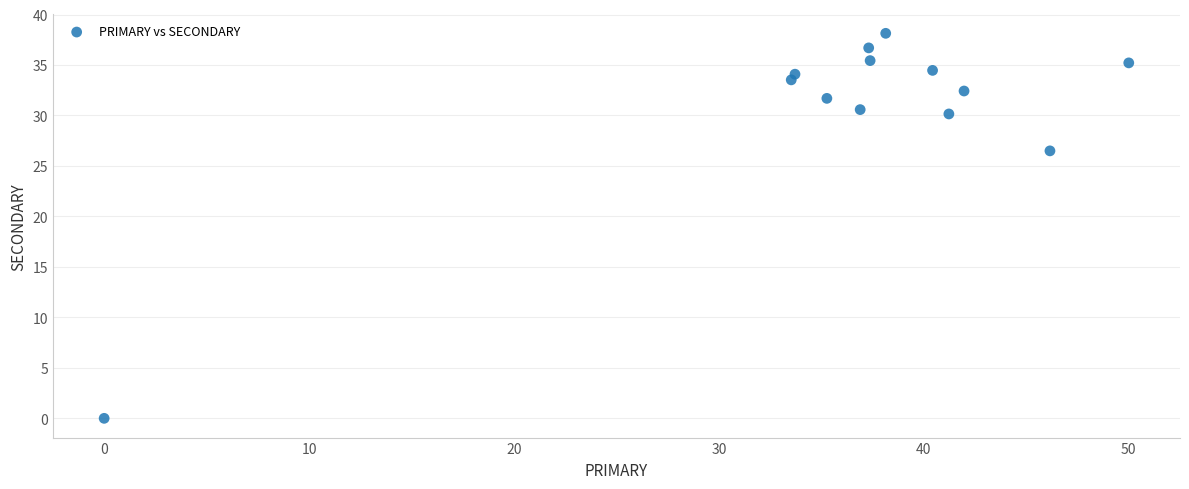

What is the range of Y values (max minus min)?

38.1